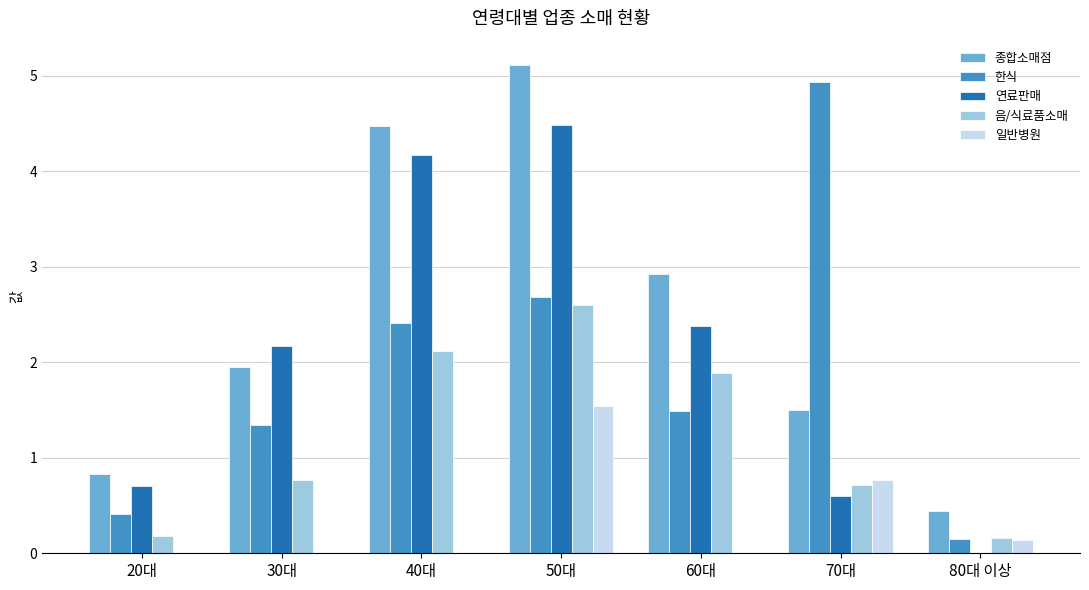

What are all the series names shown in the legend?

종합소매점, 한식, 연료판매, 음/식료품소매, 일반병원